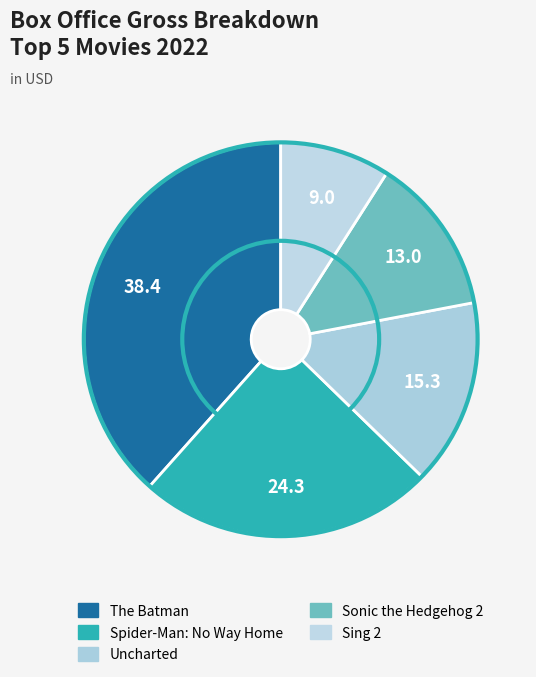

What is the ratio of the value at Sing 2 to the value at Sonic the Hedgehog 2?

0.7